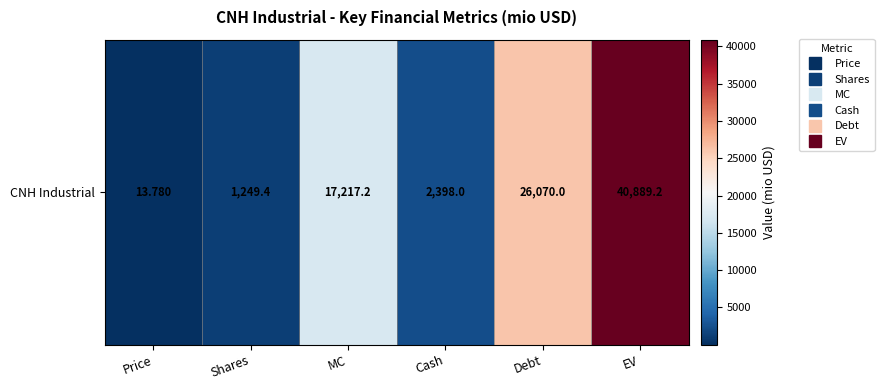

What is the difference between the maximum and minimum values?

40875.4